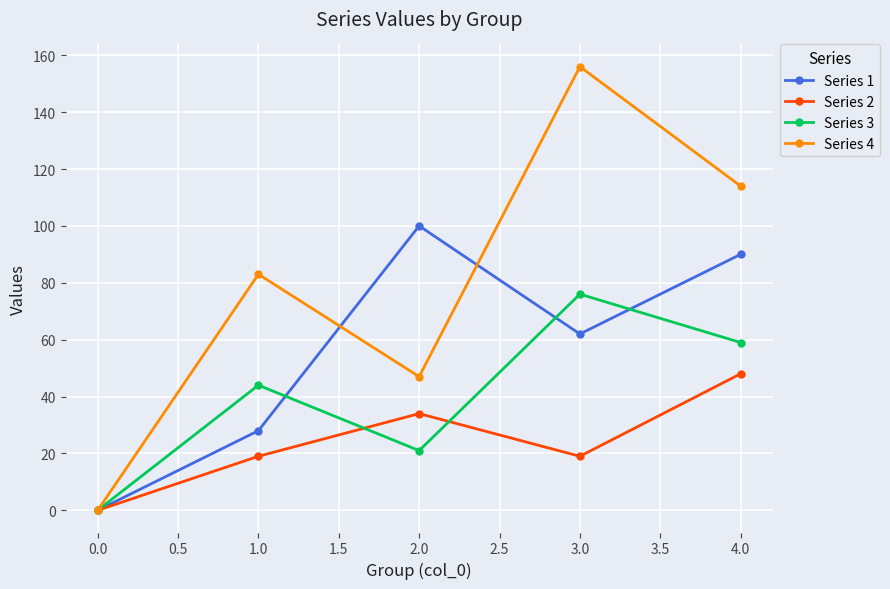

What is the value of the Series 3 point at the 4th from the left?

76